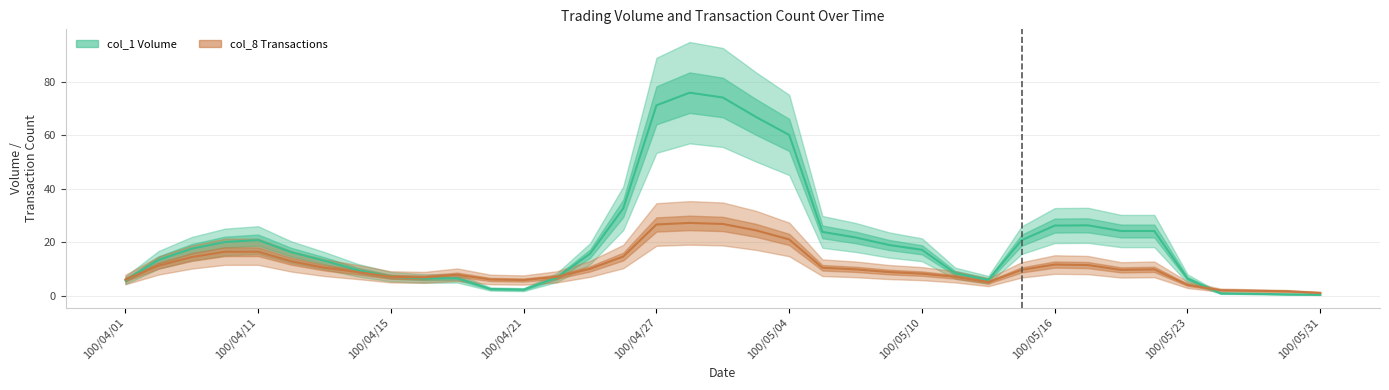

In col_8 (Transactions), how many points are higher than both neighbors (excluding endpoints)?

4